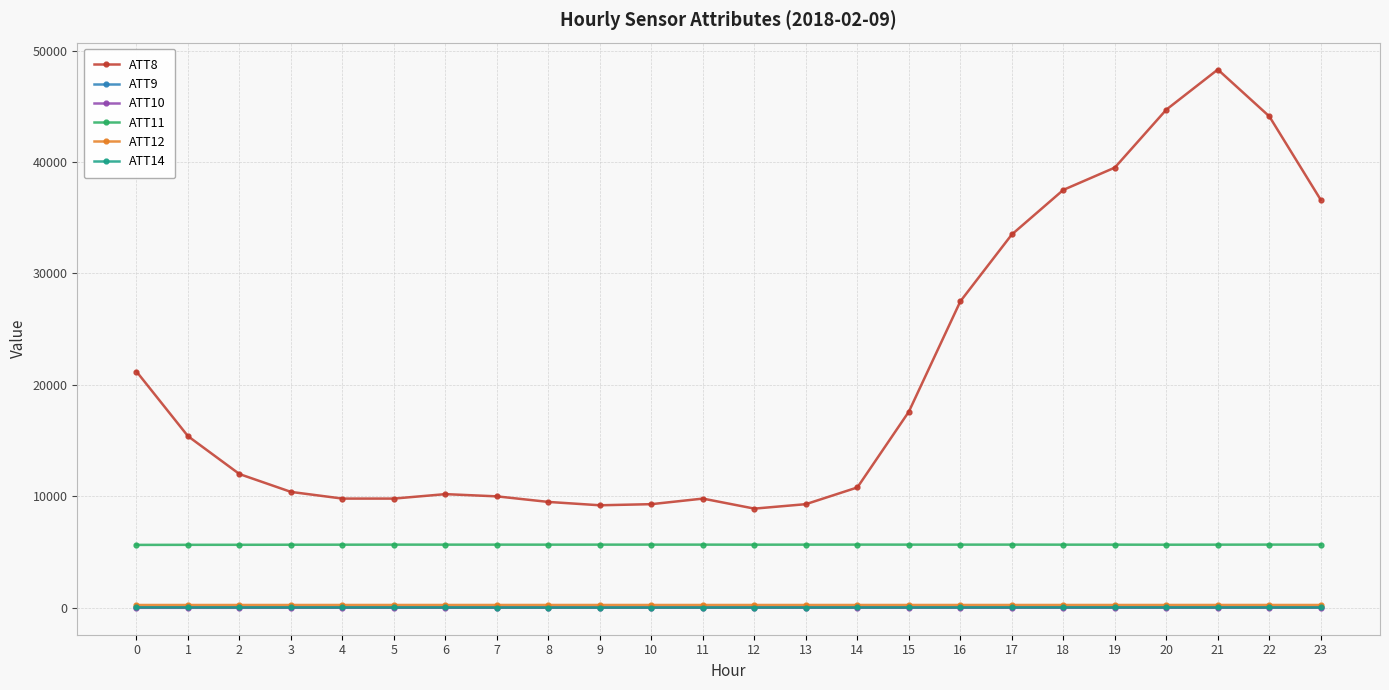

True or false: ATT10 has more than 0 points higher than both neighbors.

True